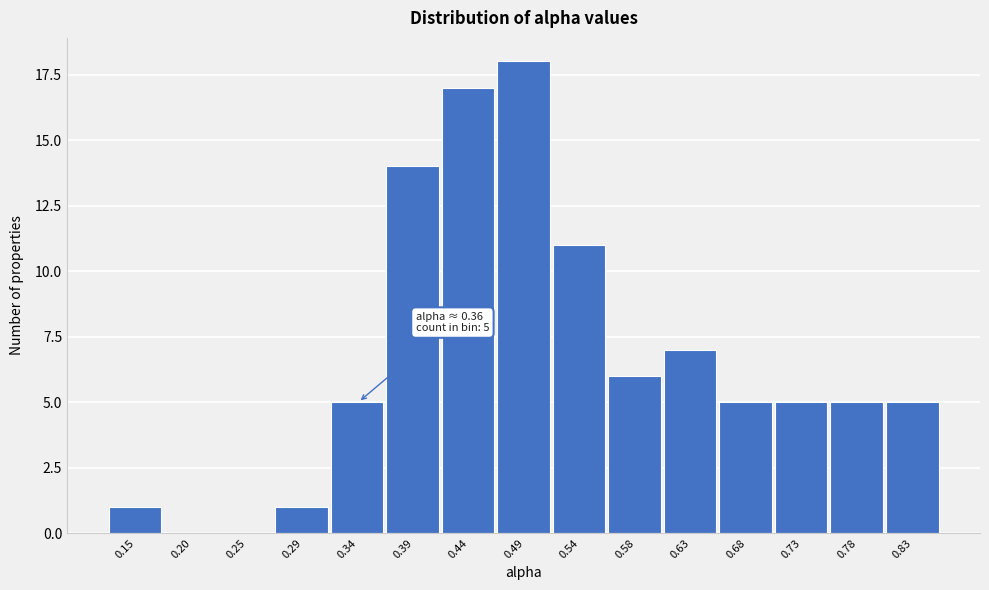

Reading right to left, list all the values displayed in this chart.

0.83=5	0.78=5	0.73=5	0.68=5	0.63=7	0.58=6	0.54=11	0.49=18	0.44=17	0.39=14	0.34=5	0.29=1	0.25=0	0.20=0	0.15=1